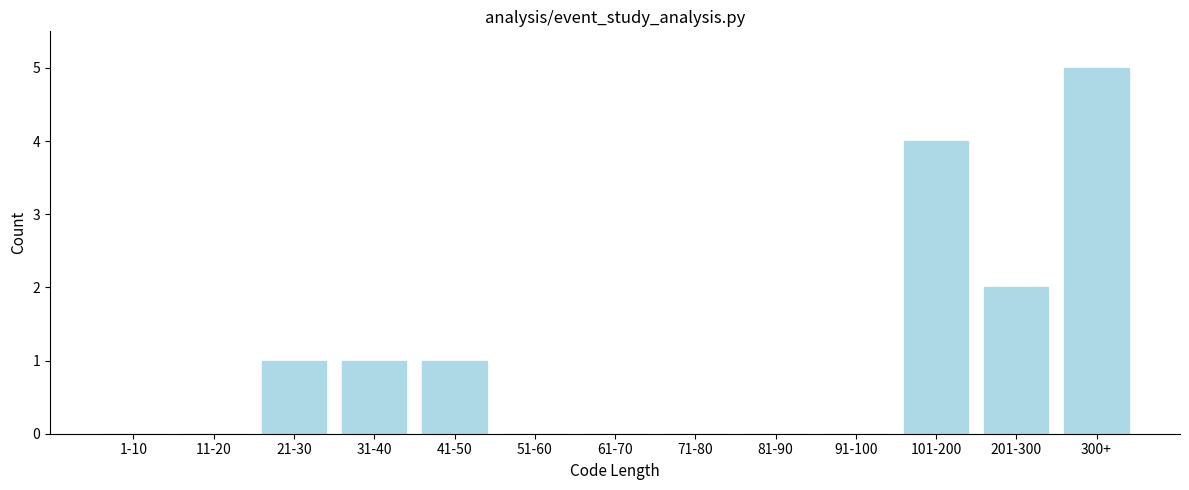

Reading left to right, transcribe all the data shown in this chart.

1-10=0	11-20=0	21-30=1	31-40=1	41-50=1	51-60=0	61-70=0	71-80=0	81-90=0	91-100=0	101-200=4	201-300=2	300+=5